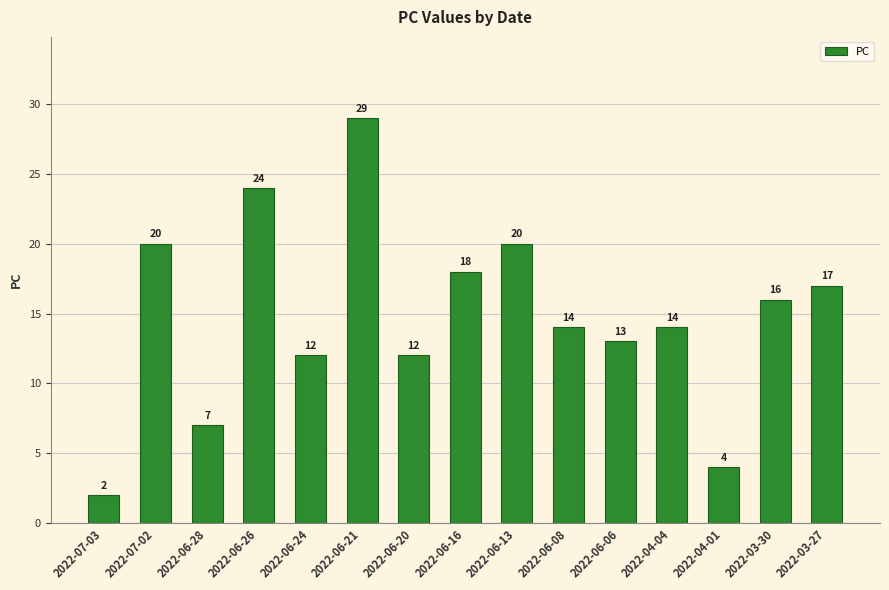

What is the difference between the maximum and minimum values?

27